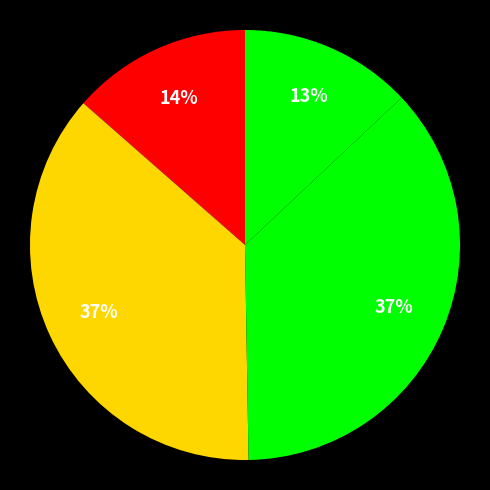

Count the number of slices in the pie.

4